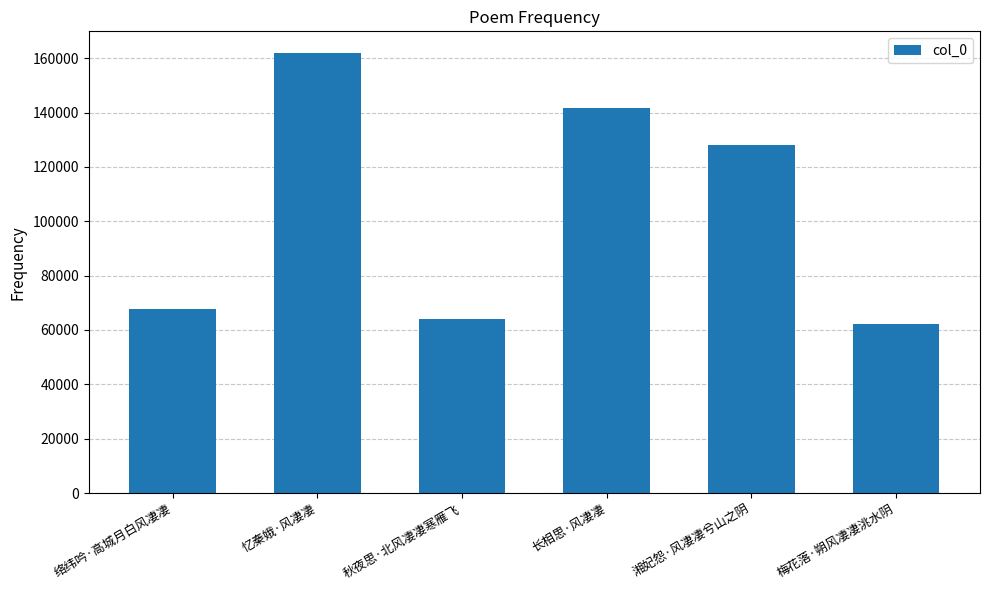

Approximately how many times larger is the value at 湘妃怨·风凄凄兮山之阴 compared to 长相思·风凄凄?

0.9